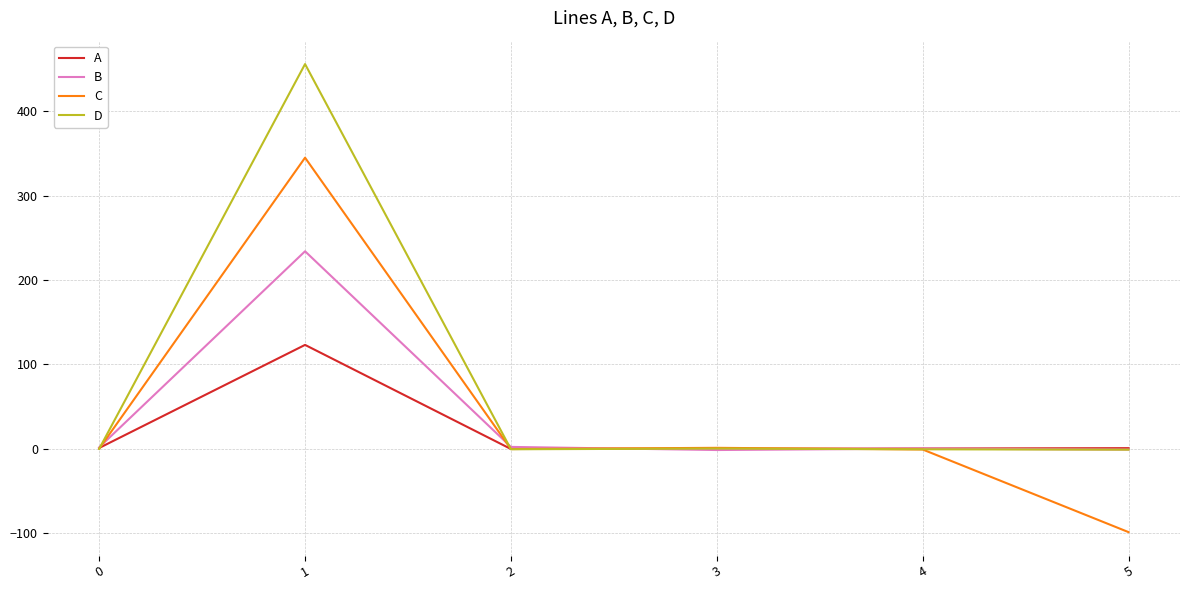

How many interior local peaks does the D series have?

2